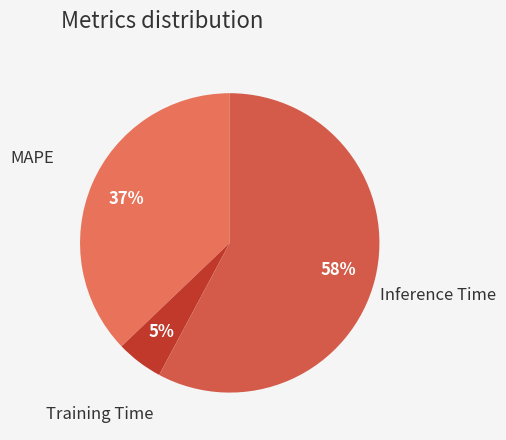

To the nearest percent, what portion does Inference Time represent?

58%